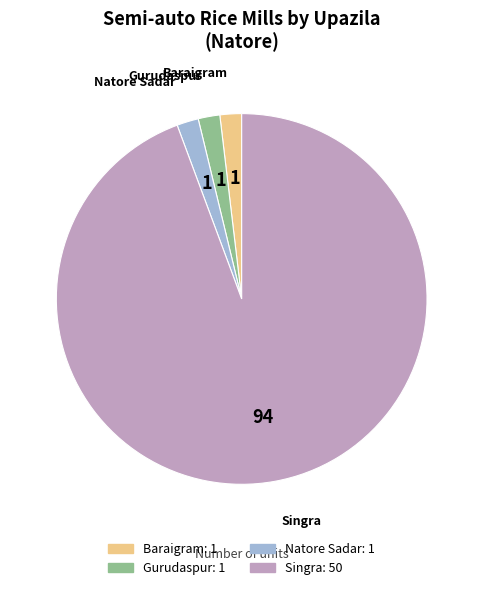

Is it true that Singra is 94% of the pie?

True